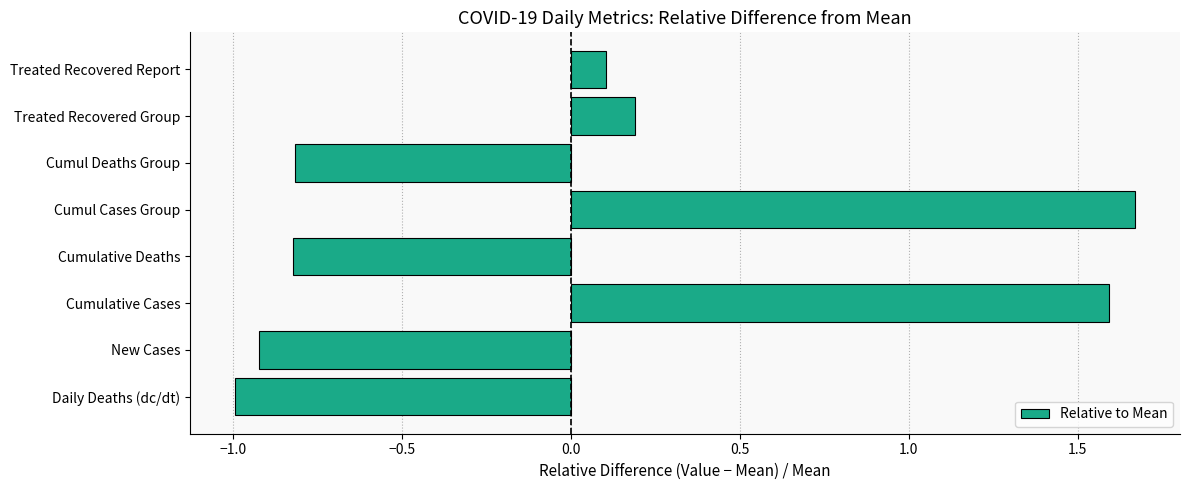

Are the bars grouped side by side (vs. stacked)?

No